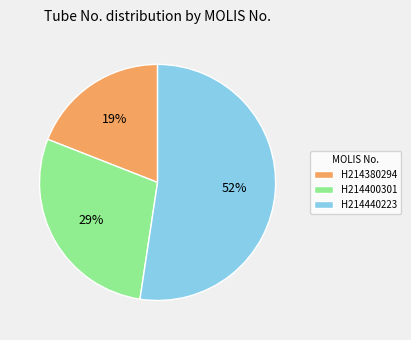

Count the number of slices in the pie.

3